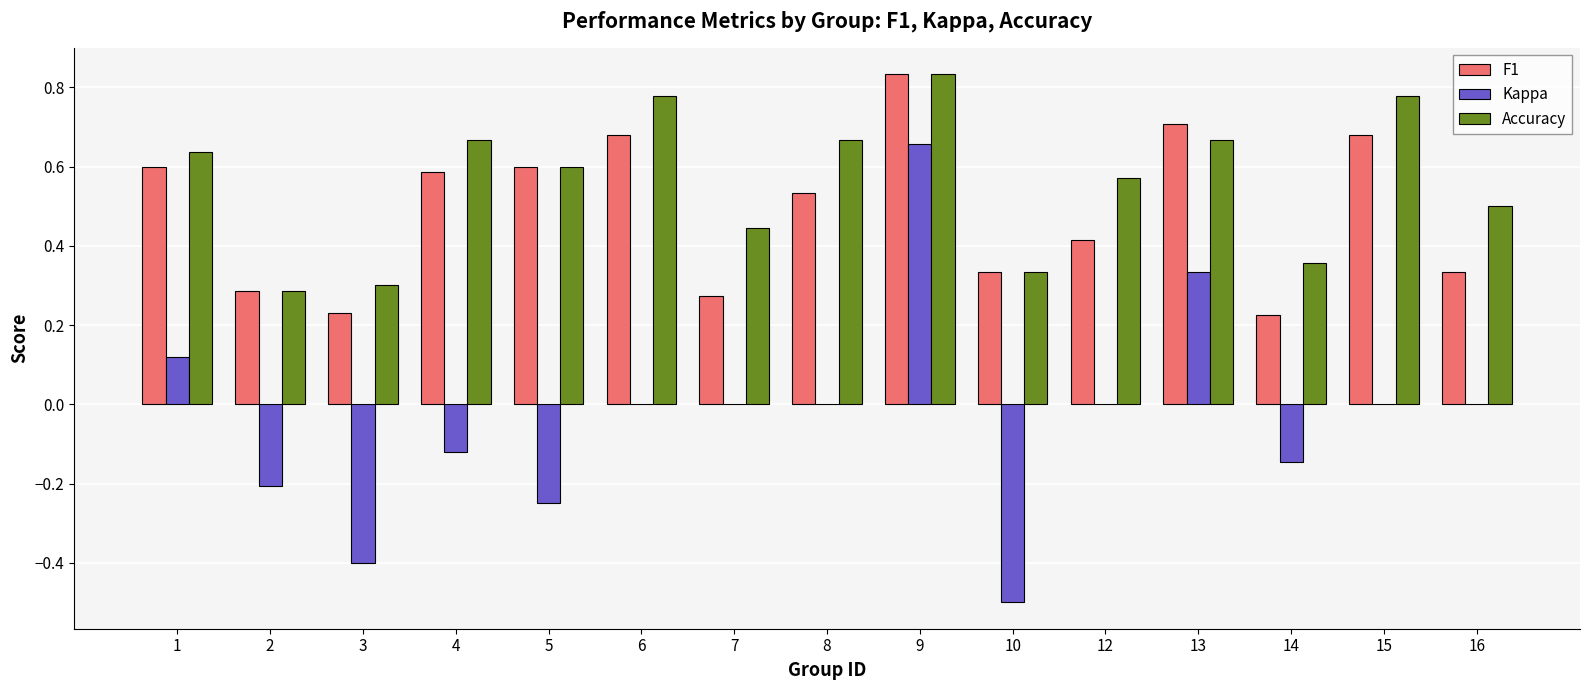

Is the value of F1 at 1 greater than the value of Accuracy at 4?

No